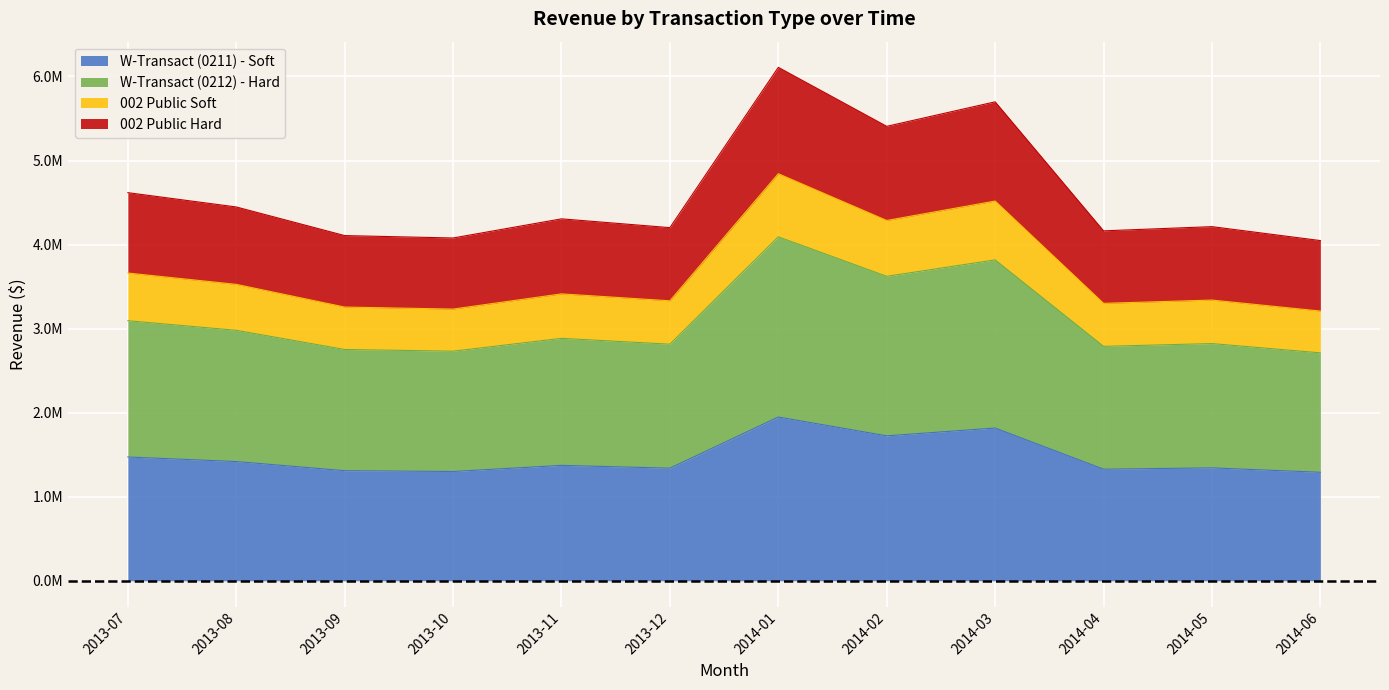

Where is 002 Public Soft nearest to the value 4026410?

2014-02